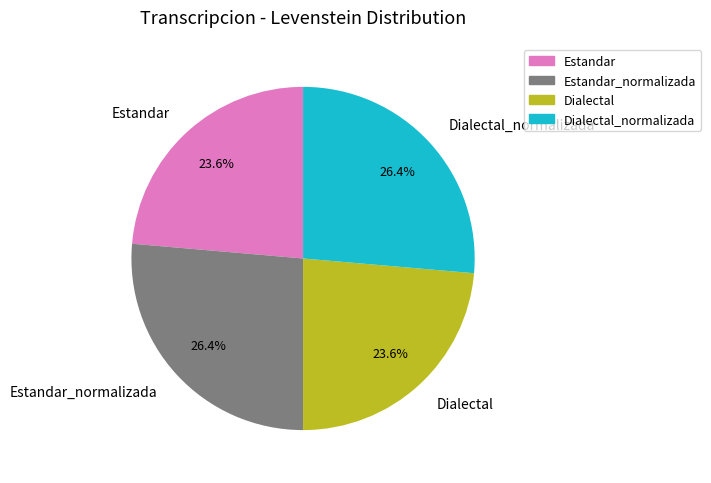

Does Dialectal_normalizada represent more than half of the total?

No